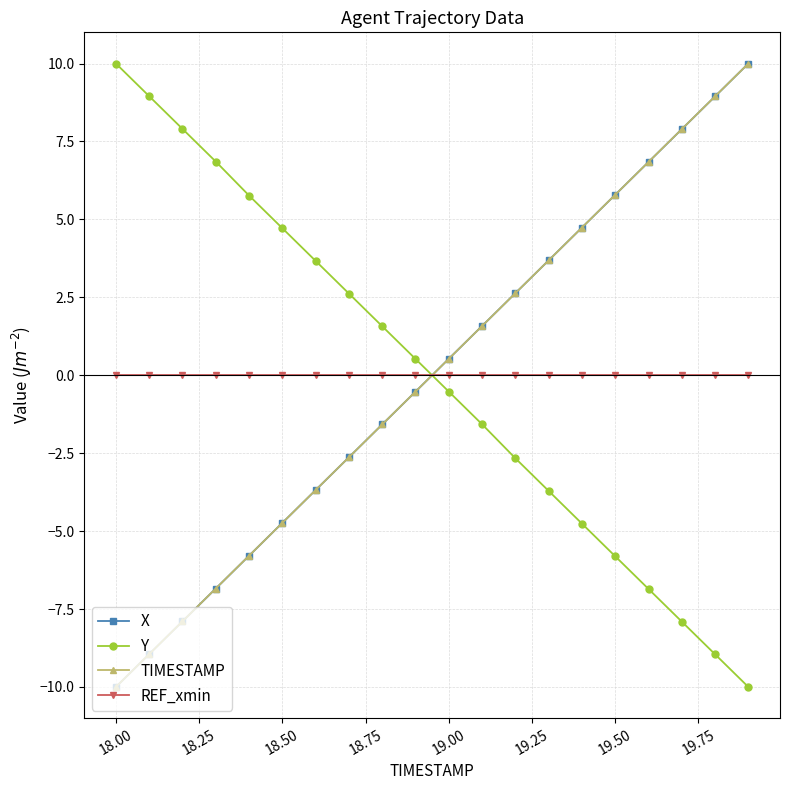

What is the maximum value shown in the chart?

10.0